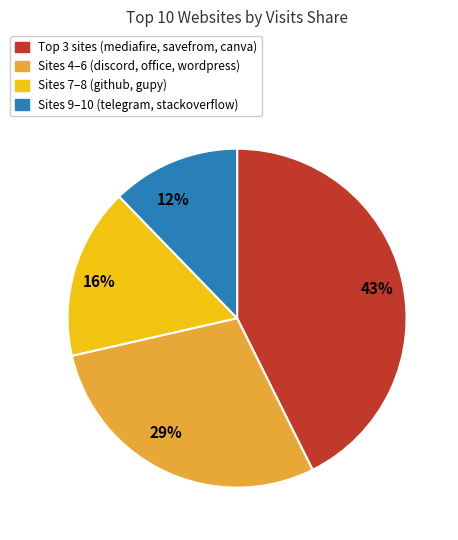

Between 12% and 16%, which is larger?

16%